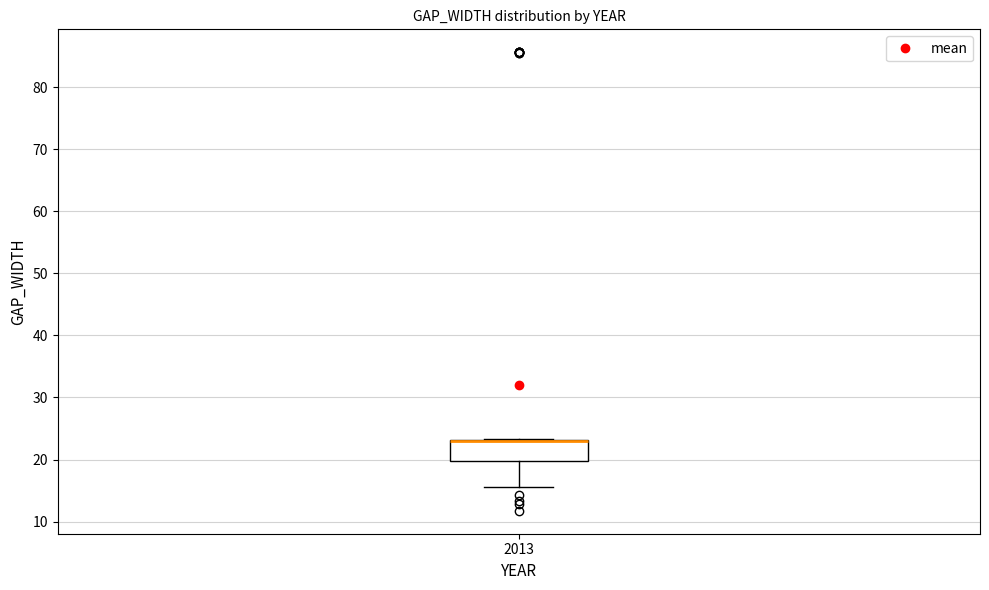

Read this box plot against the y-axis: the position of the median line, the range covered by the box, and the ends of both whiskers. The values are not printed on the chart, so give them approximately, as read against the axis.

median 23 (drawn on the box's upper edge), box 20 to 23, whiskers 16 to 23